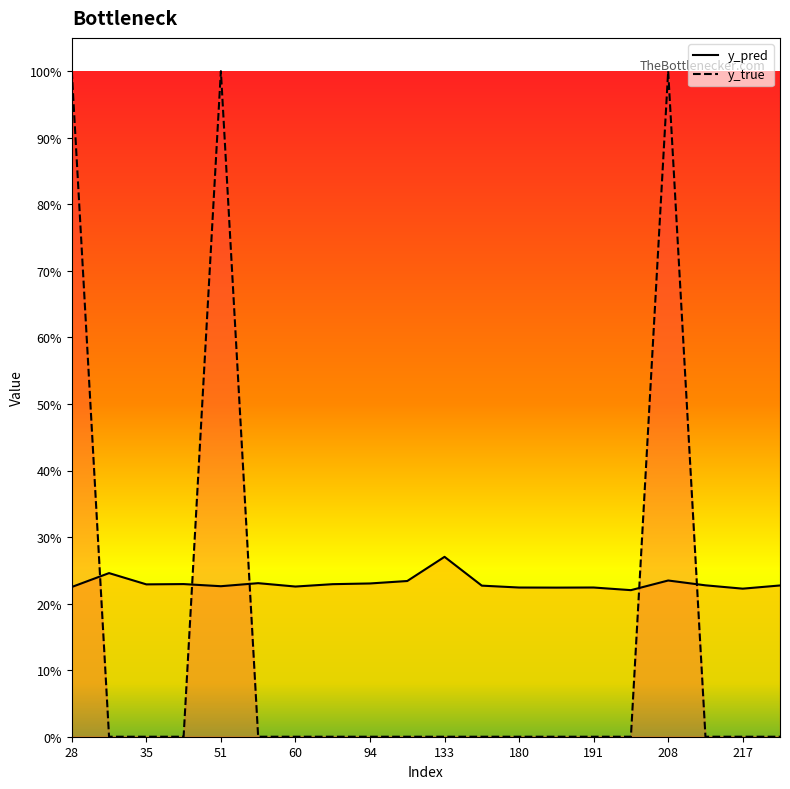

What is the sum of all y_true values?

3.0